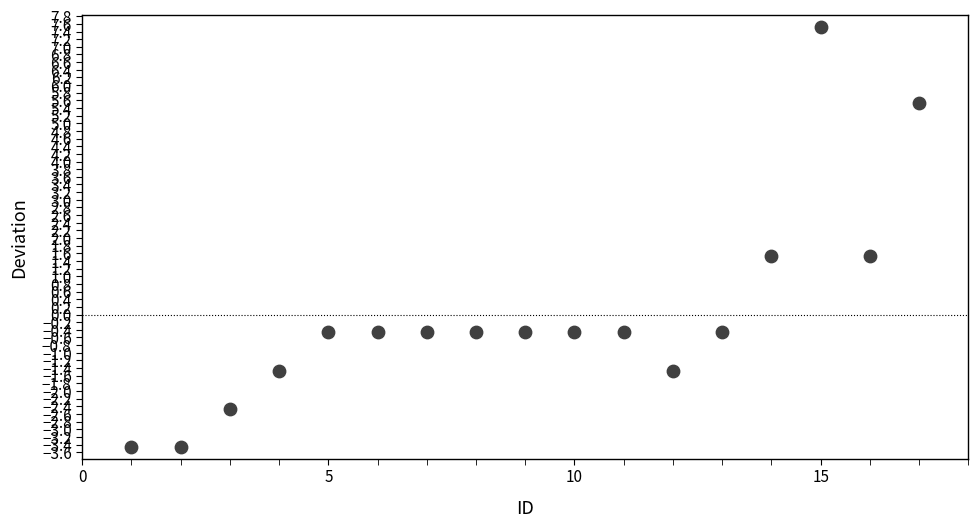

What is the range of Y values (max minus min)?

11.0